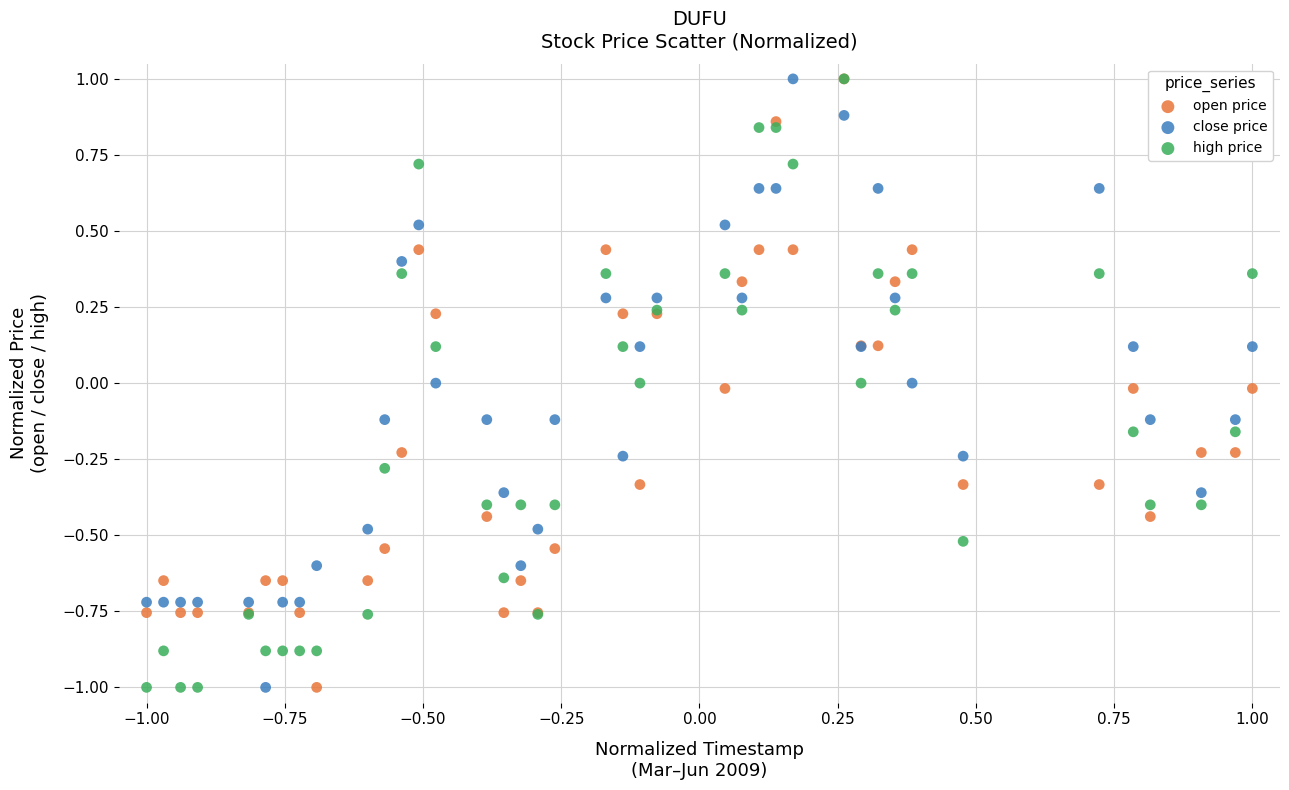

What are all the series names shown in the legend?

open price, close price, high price